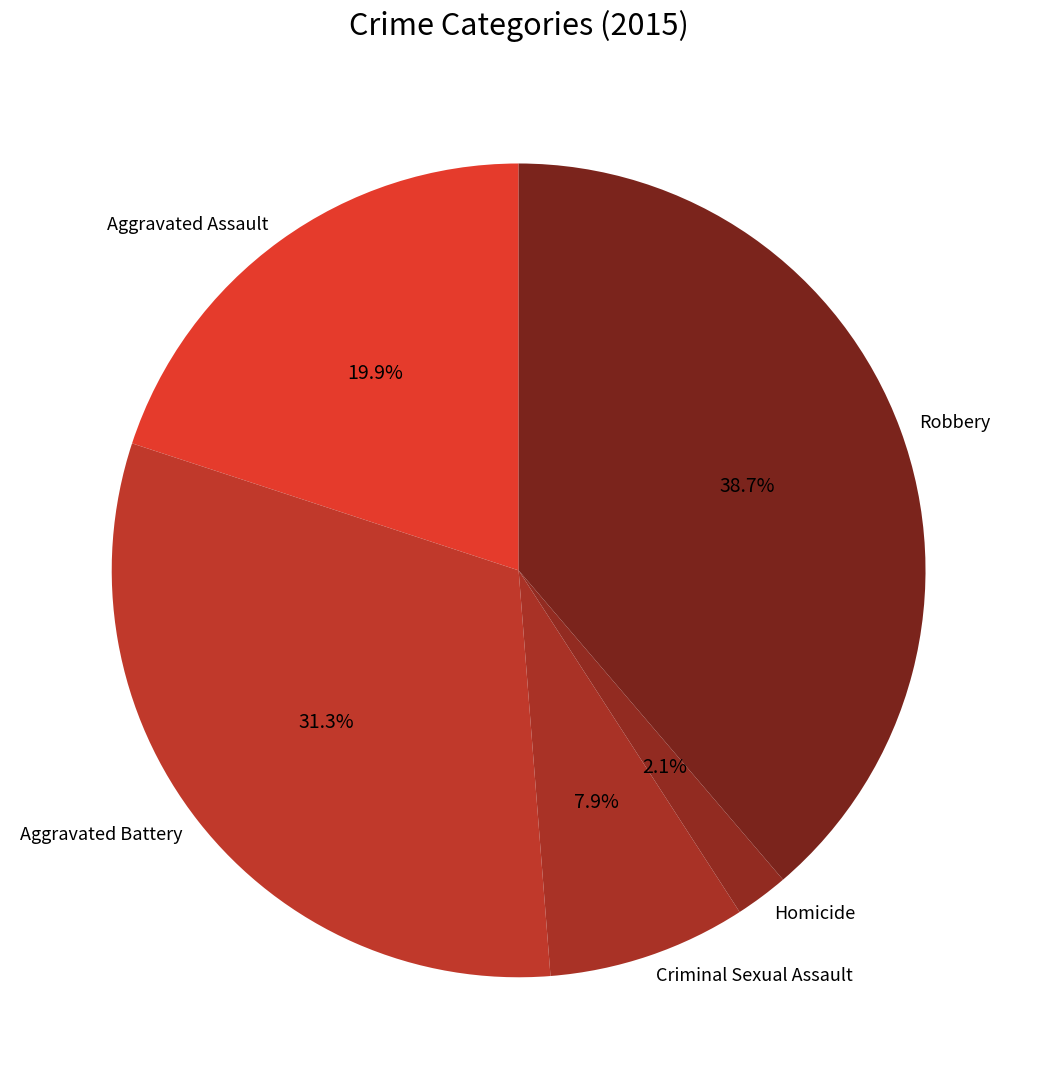

Combined, what portion of the pie is Criminal Sexual Assault and Homicide?

10.0%